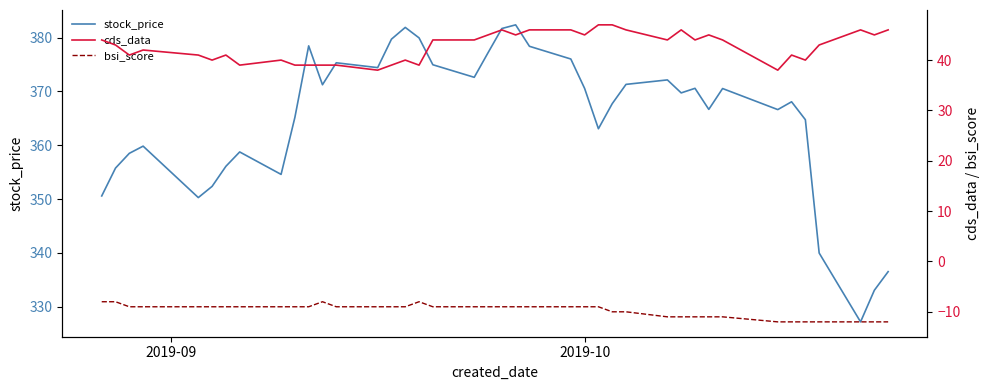

What is the minimum value for stock_price?

327.2